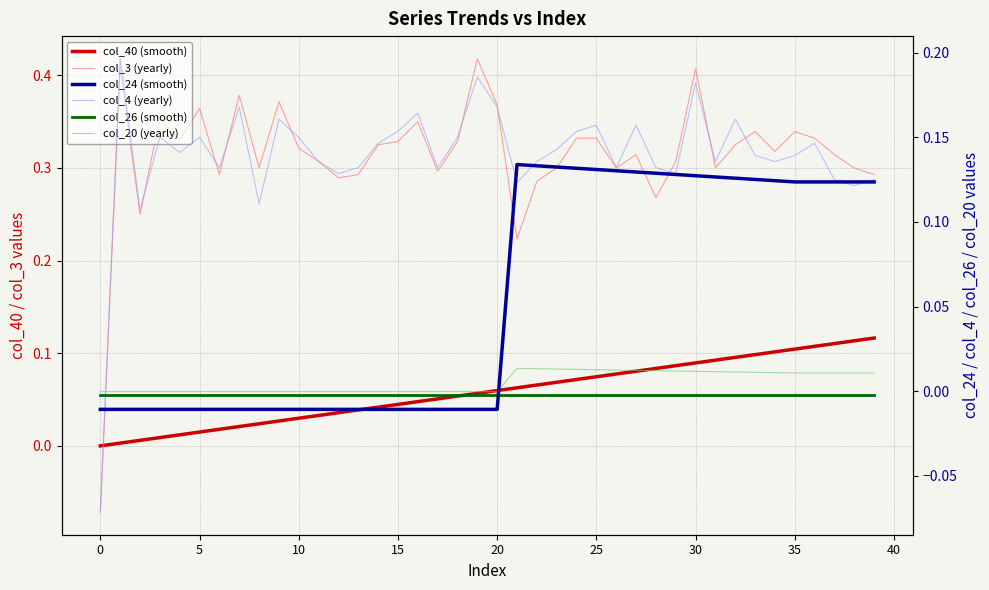

The col_20 (yearly) series shows -0.0 at 35. True or false?

True